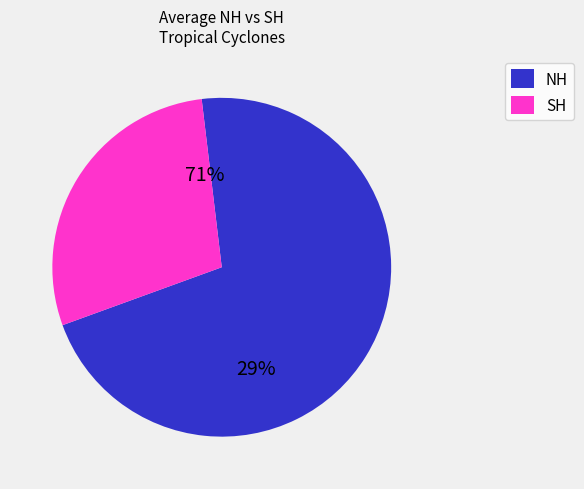

Rank the categories by value from highest to lowest.

NH, SH